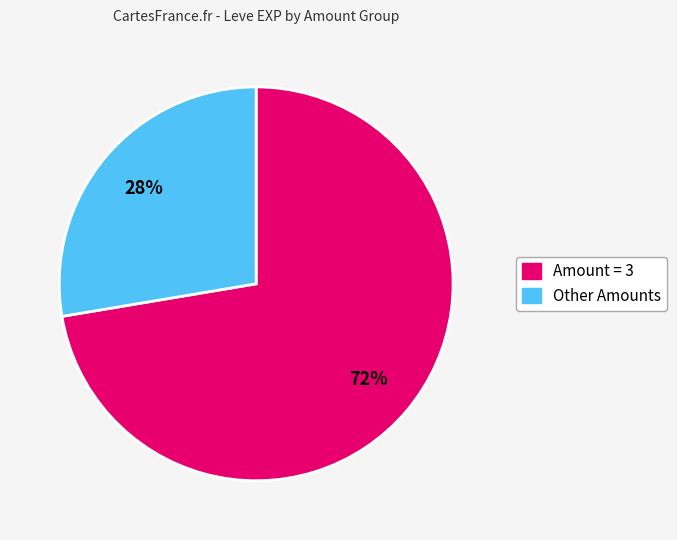

How many slices are in this pie chart?

2